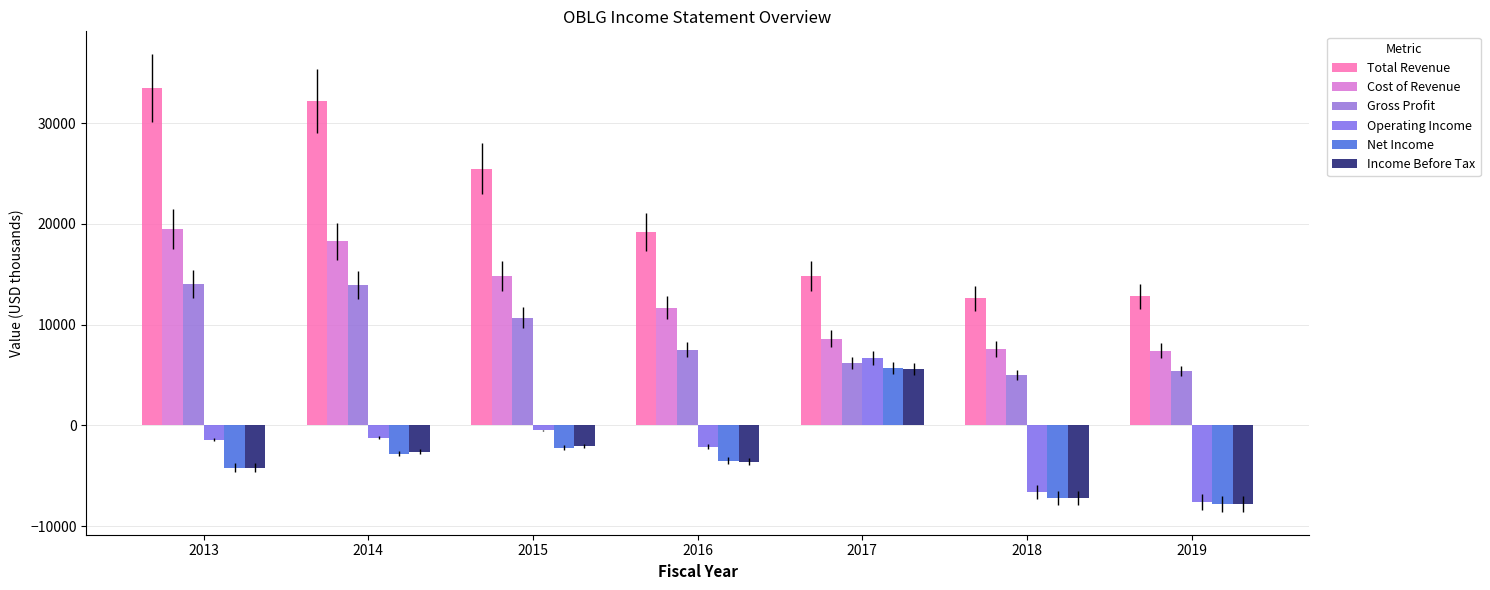

What is the value of the Cost of Revenue bar at the 7th from the left?

7400